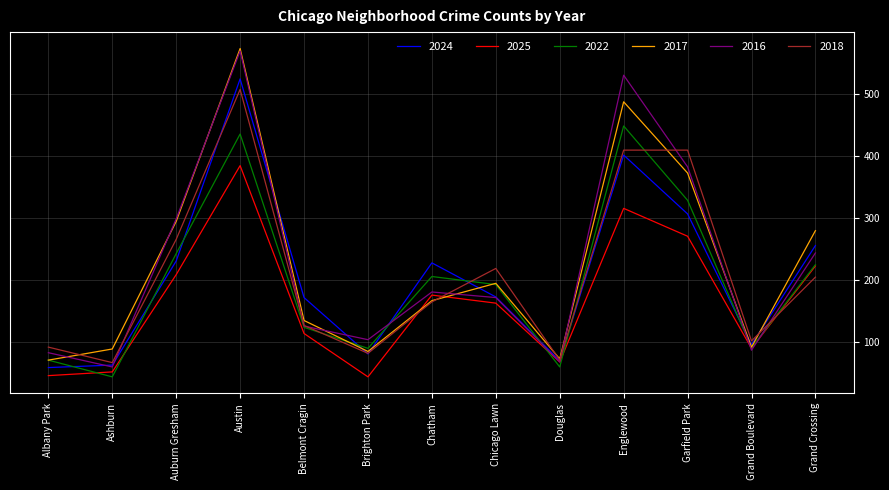

What is the difference between the 2018 values at Englewood and Chicago Lawn?

191